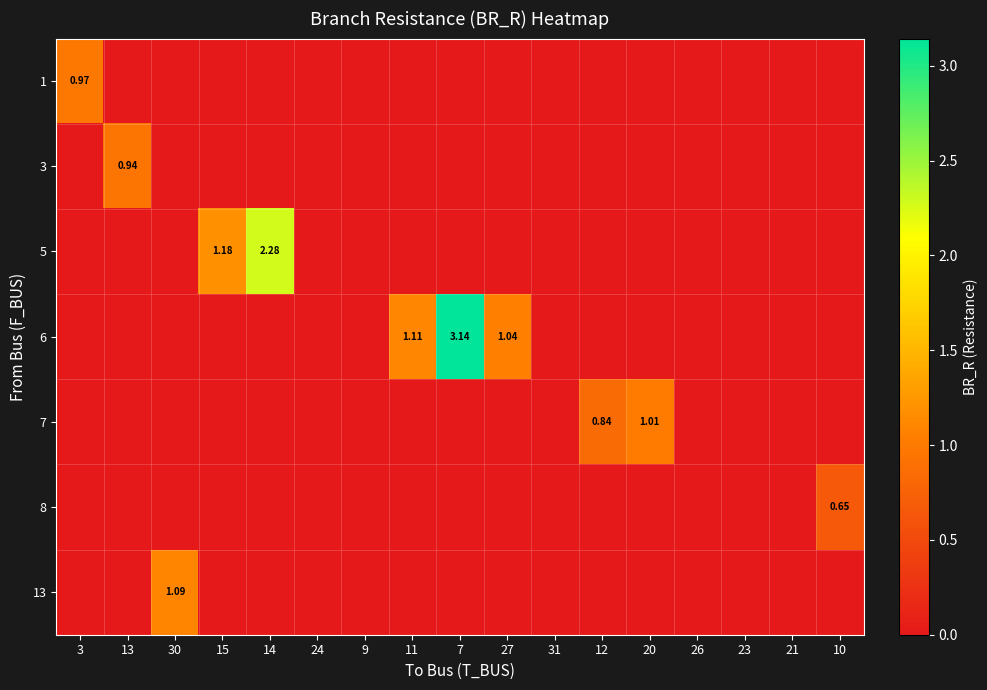

Is it true that 8 equals 0.0 at 24?

True